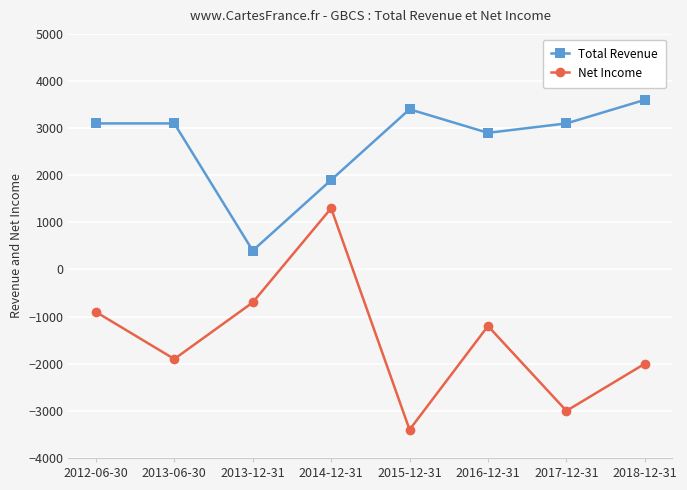

Rank the series by their average value, from highest to lowest.

Total Revenue, Net Income